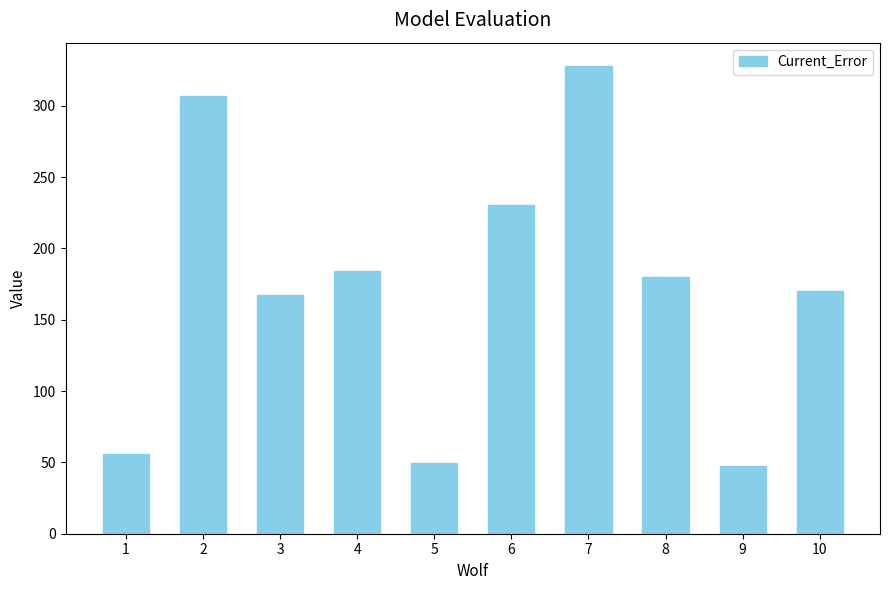

What is the smallest value displayed?

47.3